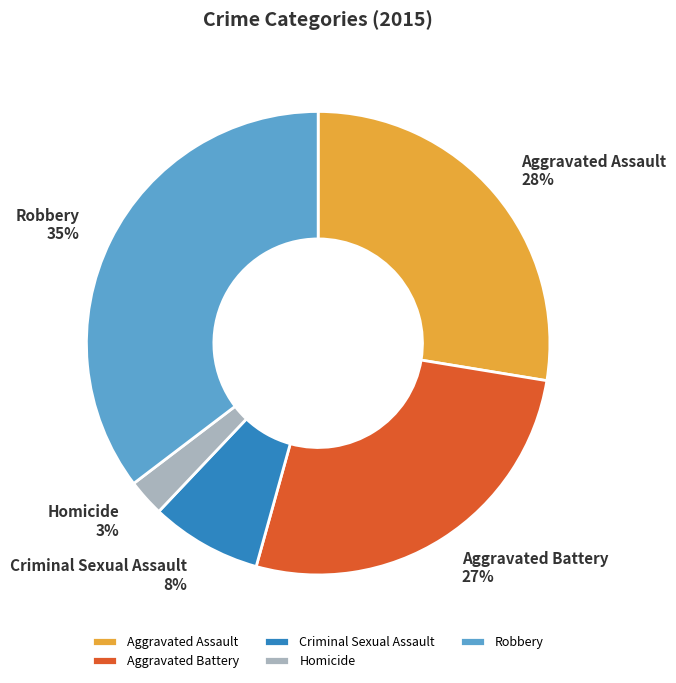

What is the smallest slice in the pie chart?

Homicide